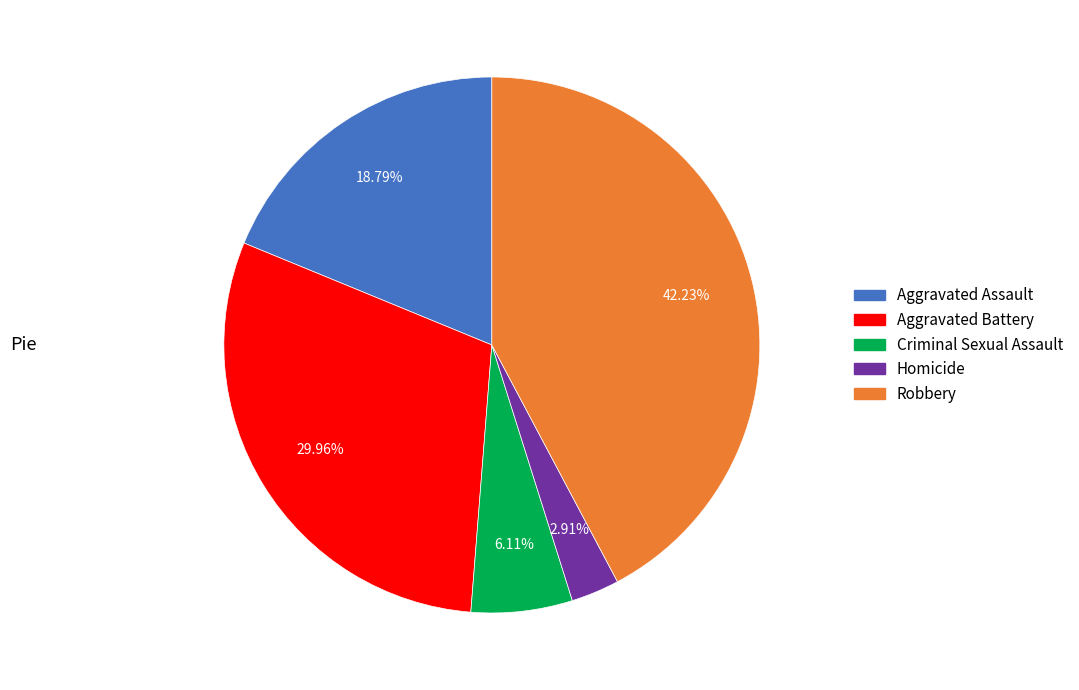

Does Criminal Sexual Assault account for over 50% of the chart?

No